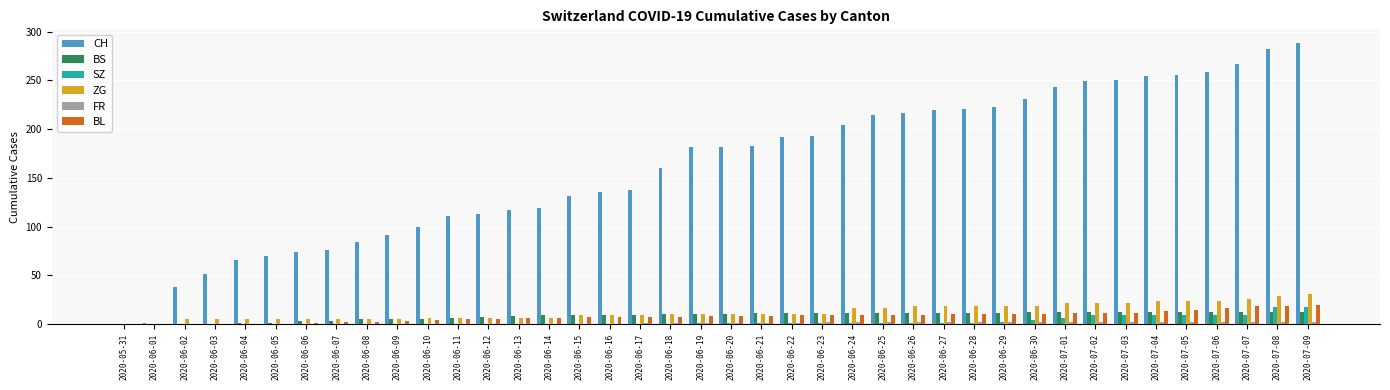

The value of SZ at 2020-06-02 is 0. True or false?

True